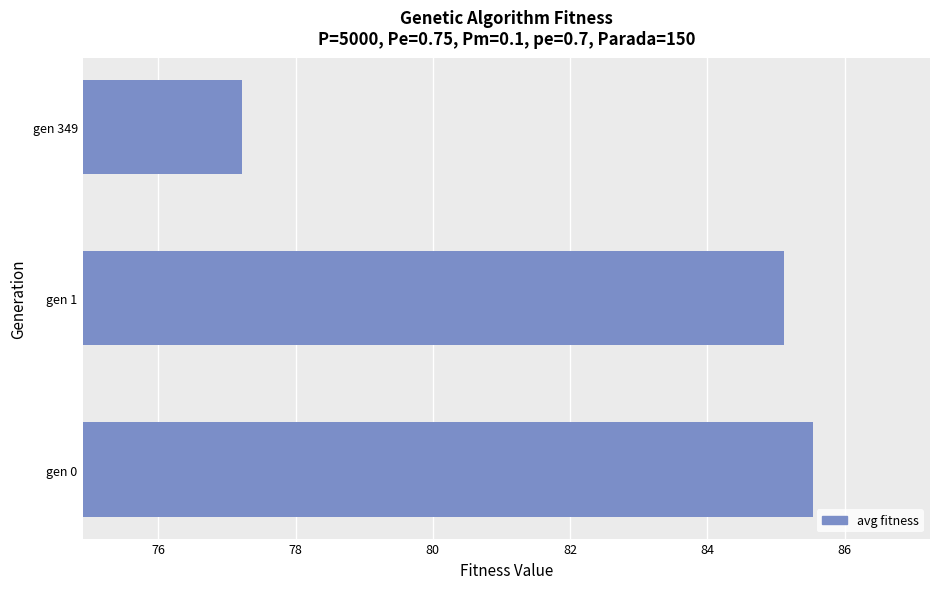

What is the sum of the values at gen 1 and gen 349?

162.3